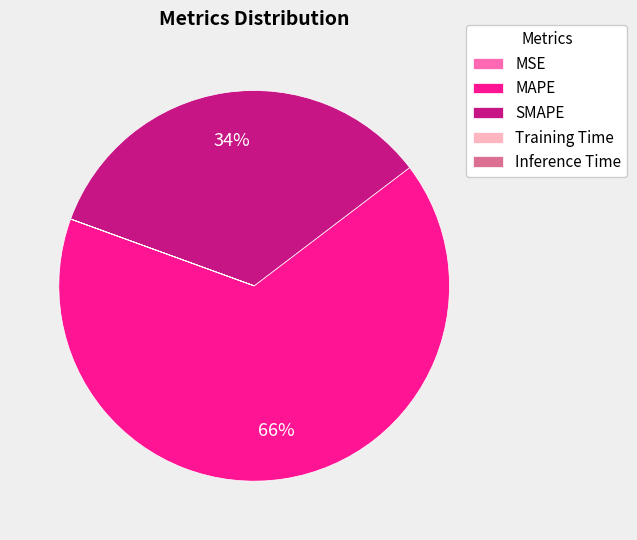

Do SMAPE and MAPE together represent more than half of the pie?

Yes